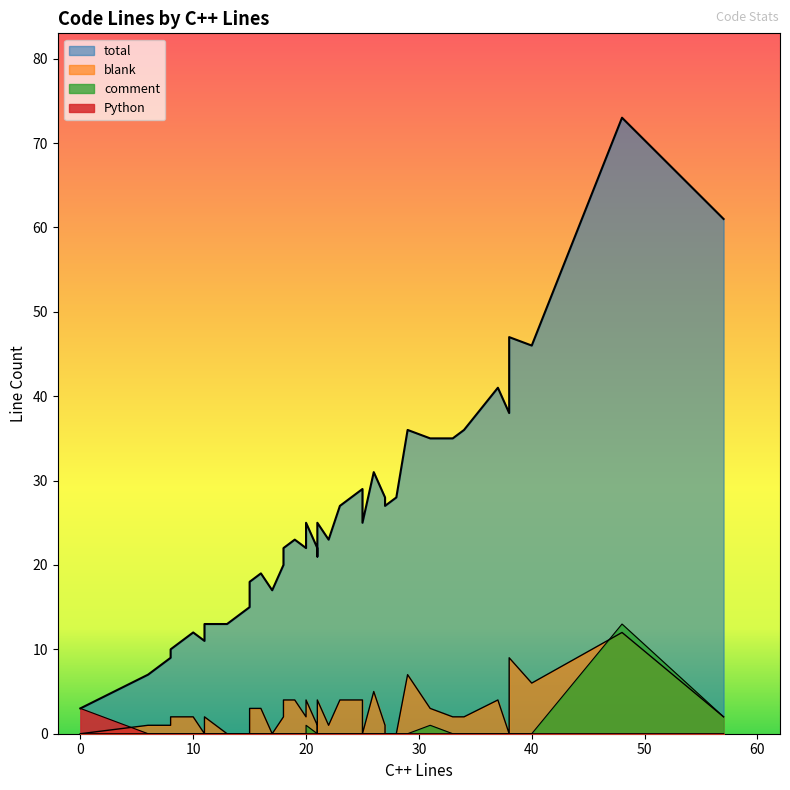

At how many categories does at least one series exceed 50?

2